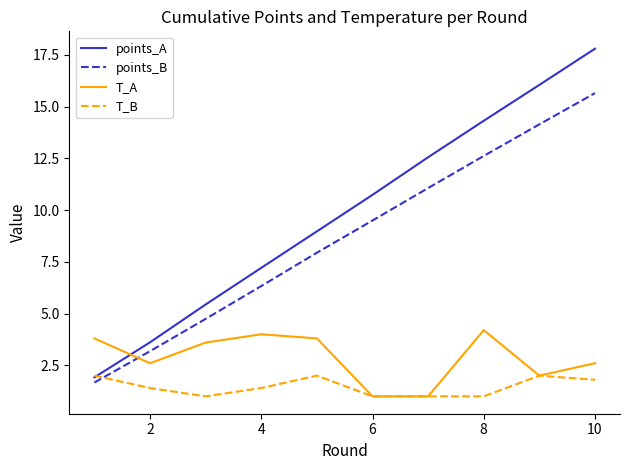

Which series has the largest range (max minus min)?

points_A